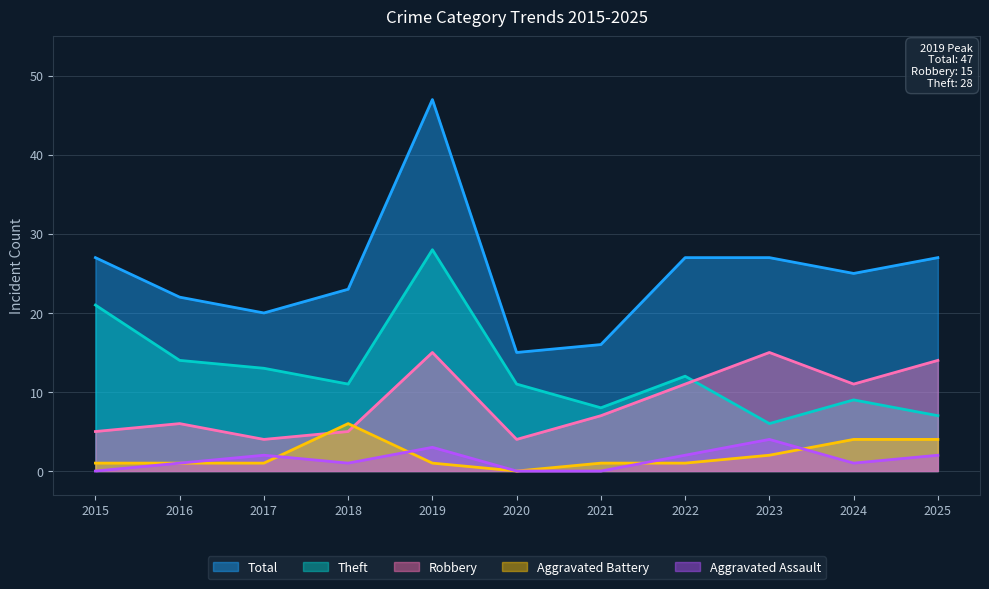

What is the spread (max minus min) of values at 2021?

16